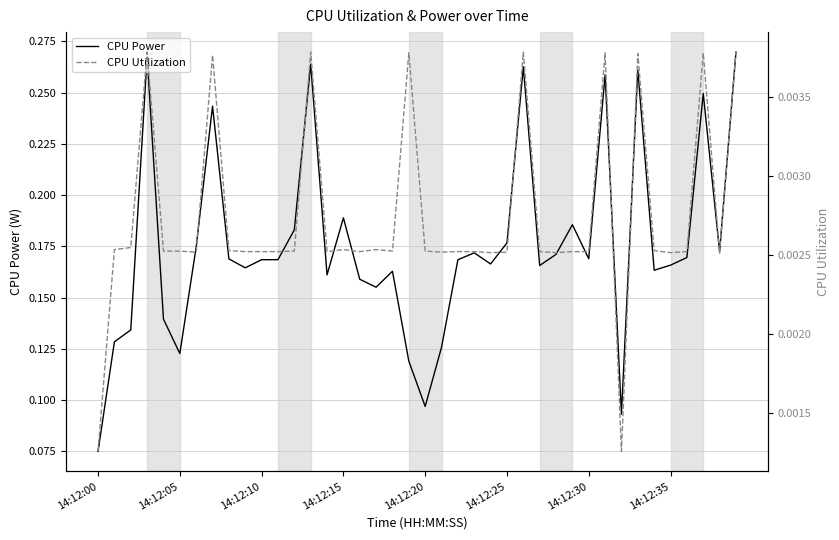

Which series has the widest spread of values?

CPU Power